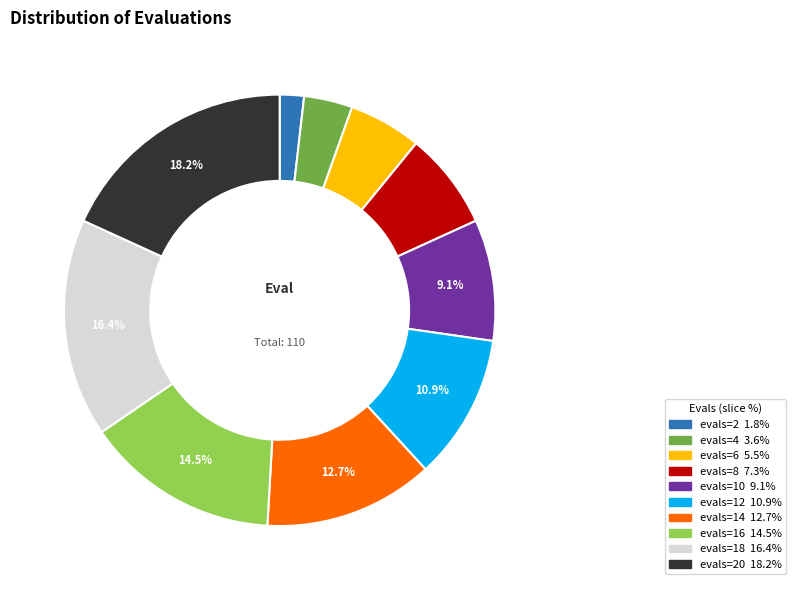

Count the number of slices in the pie.

10